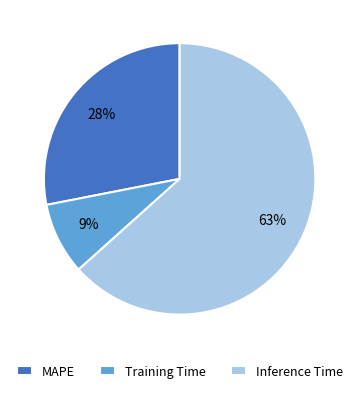

Which slice is the smallest?

Training Time